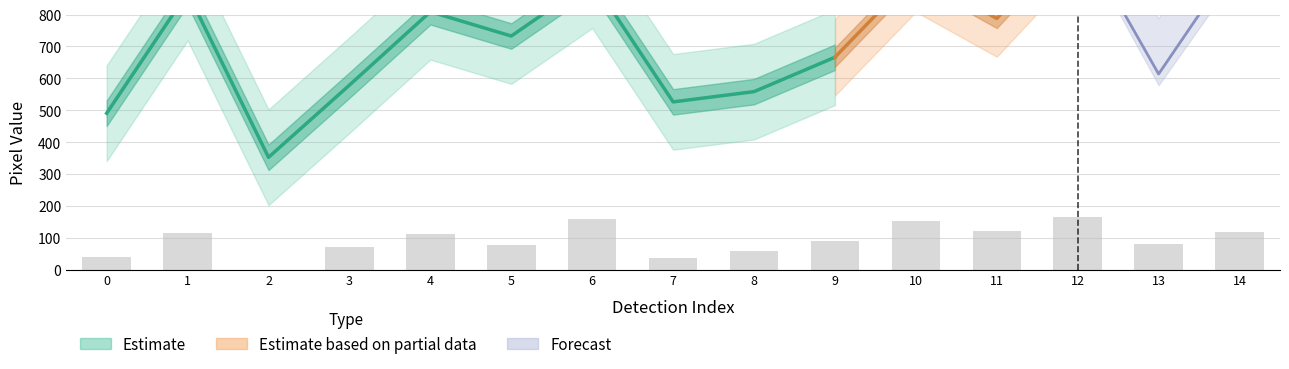

Which label corresponds to the smallest value in the chart?

2